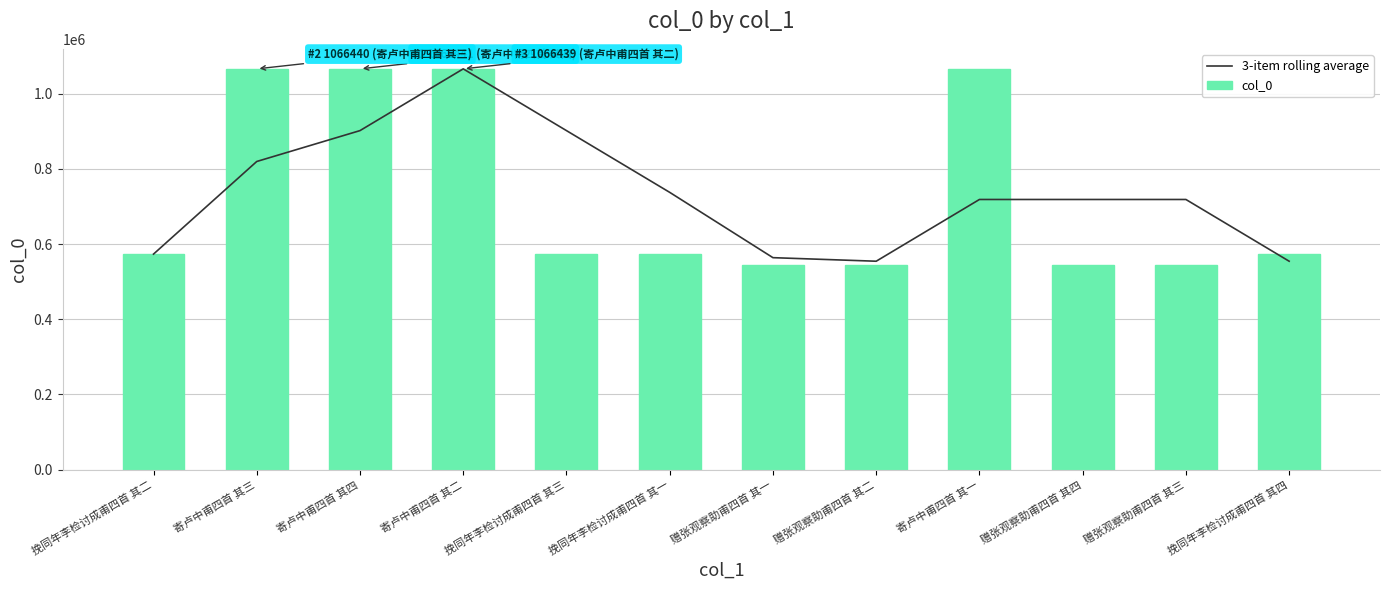

Reading left to right, list all the values displayed in this chart.

3-item rolling average: 573403.0	819921.5	902094.7	1066440.0	902094.7	737748.3	563926.0	554449.0	718794.3	718795.3	718795.7	554451.3
col_0: 573403.0	1066440.0	1066441.0	1066439.0	573404.0	573402.0	544972.0	544973.0	1066438.0	544975.0	544974.0	573405.0